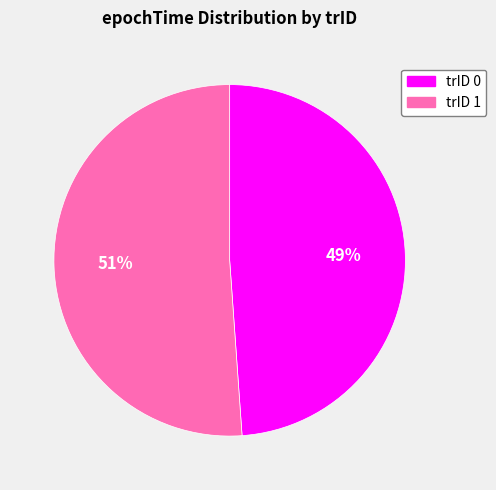

The trID 1 slice represents 62% of the pie. True or false?

False